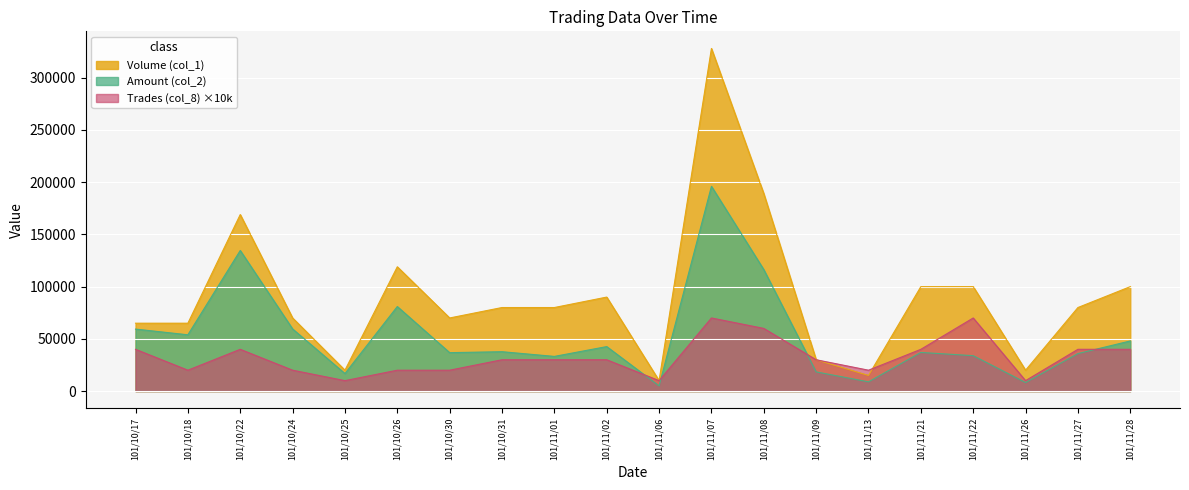

The Amount (col_2) series shows 36800 at 101/10/30. True or false?

True